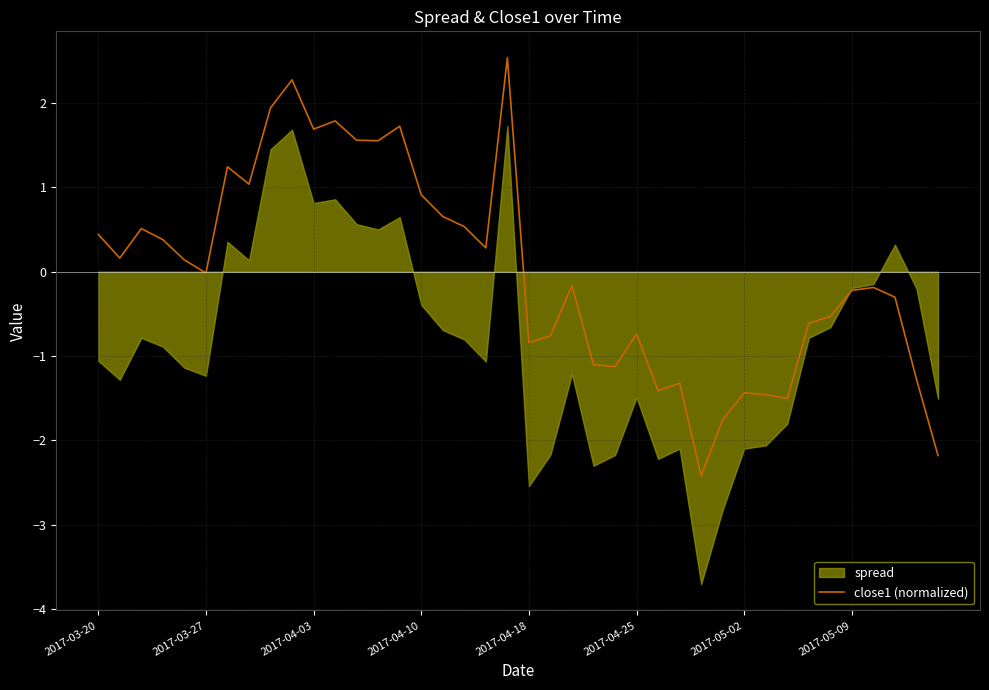

What is the lowest value of the close1 (normalized) series?

-2.4